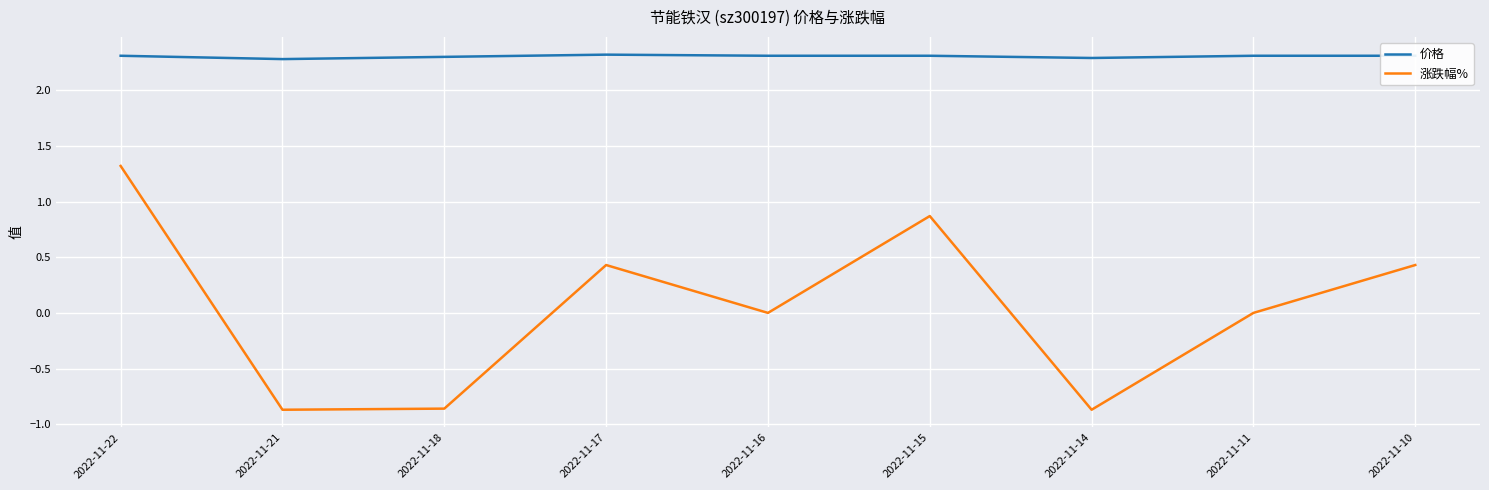

Is it true that 涨跌幅% equals 0.3 at 2022-11-15?

False